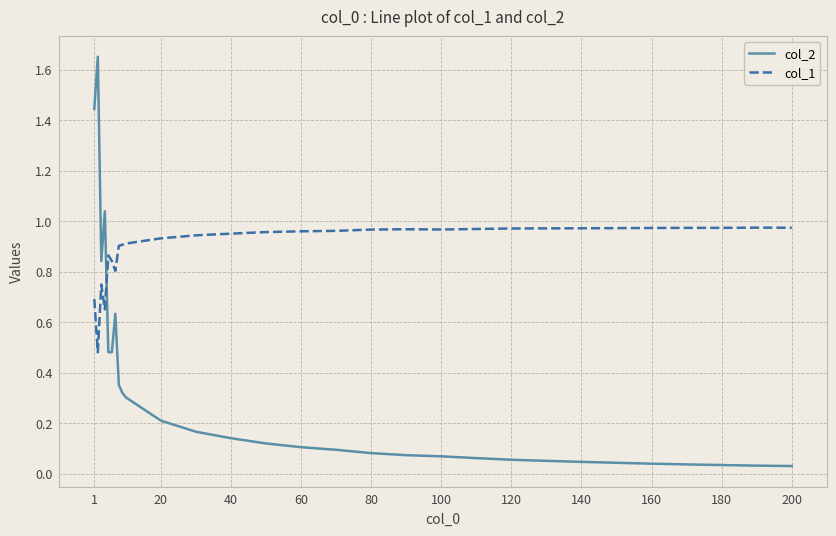

After their last crossing, which series has the higher values: col_1 or col_2?

col_1